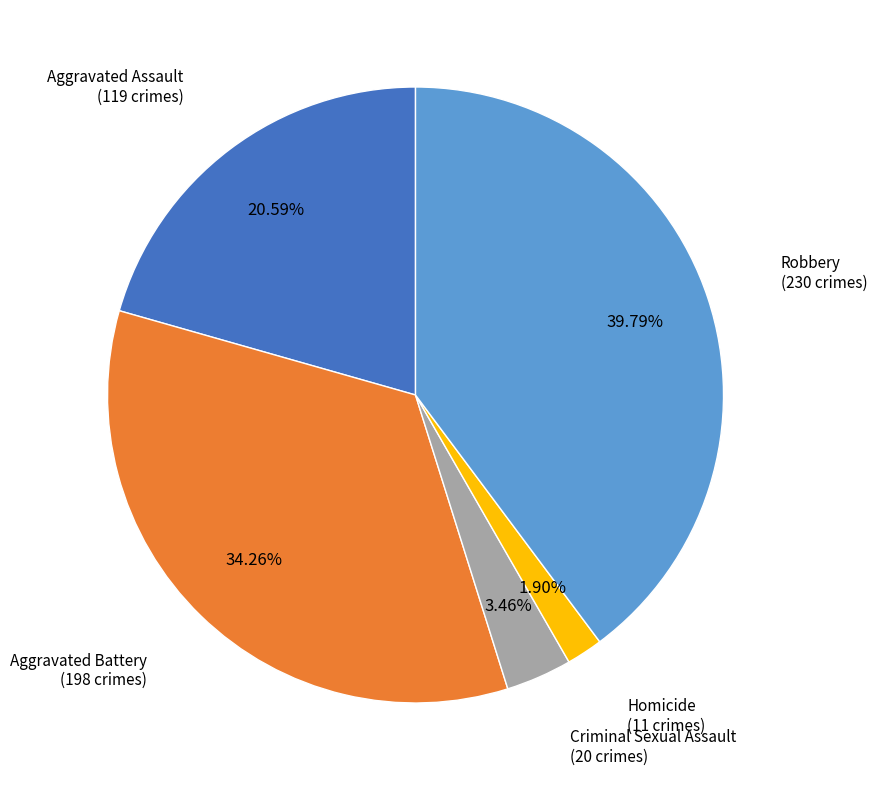

Does any single category account for the majority?

No